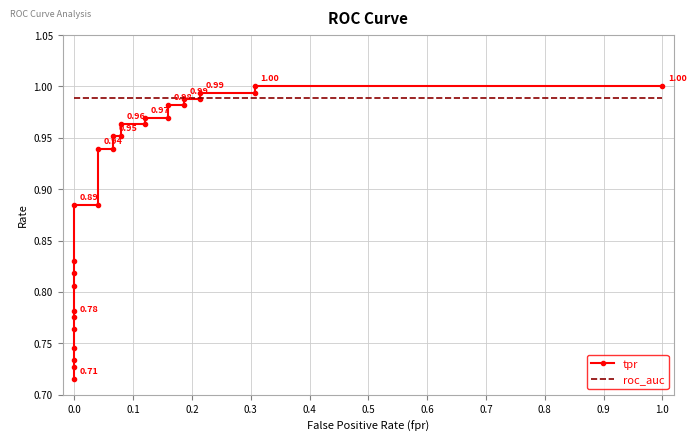

True or false: tpr has more than 0 points higher than both neighbors.

False